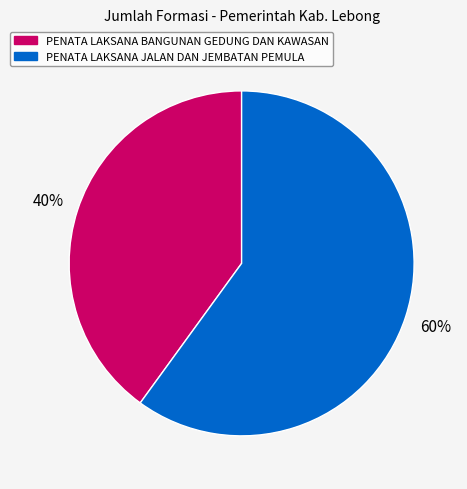

True or false: PENATA LAKSANA BANGUNAN GEDUNG DAN KAWASAN accounts for 40% of the total.

True